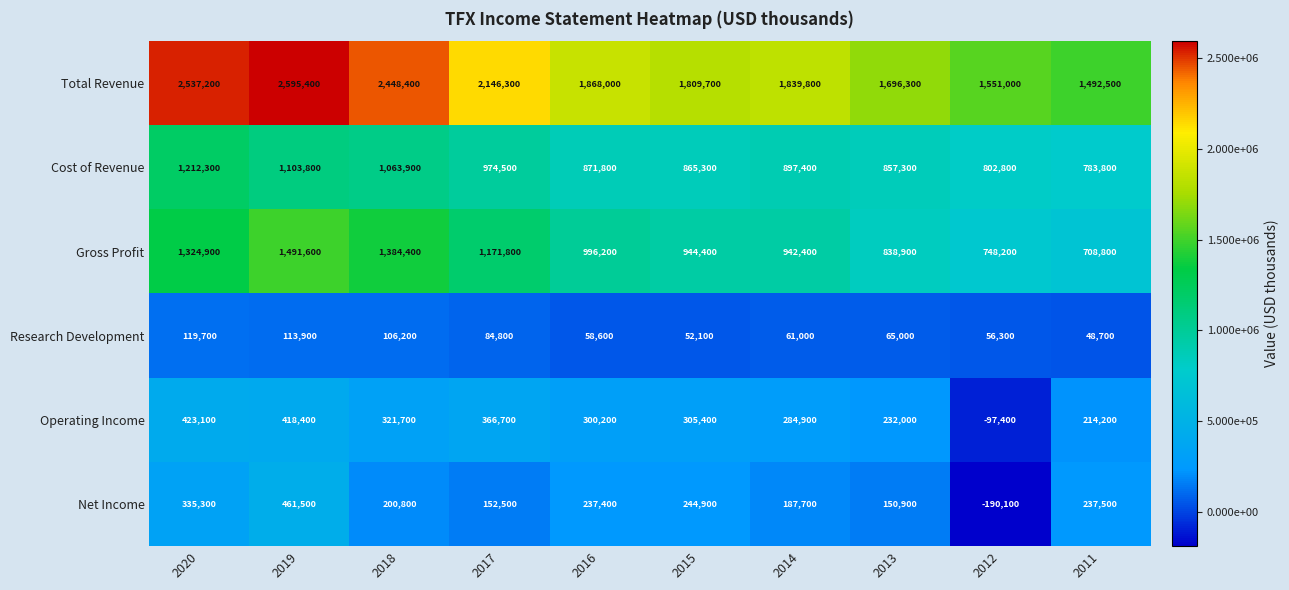

At which category does the chart reach its peak across all series?

2019